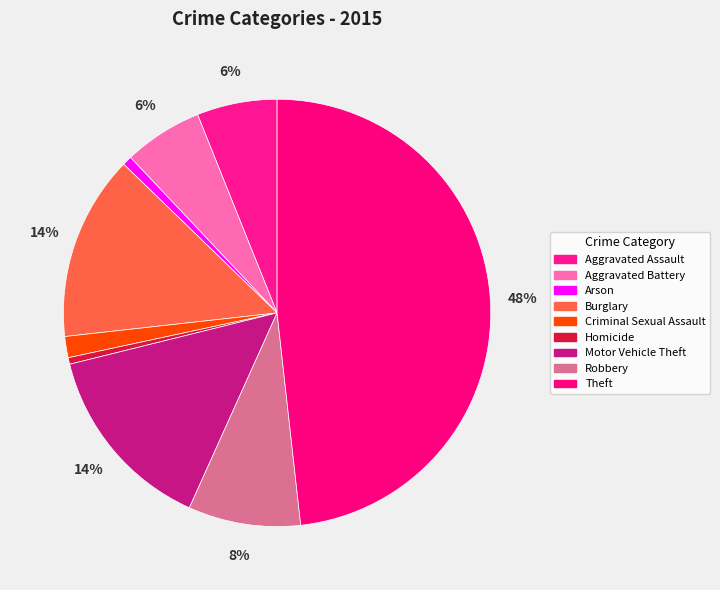

Does Criminal Sexual Assault account for over 50% of the chart?

No